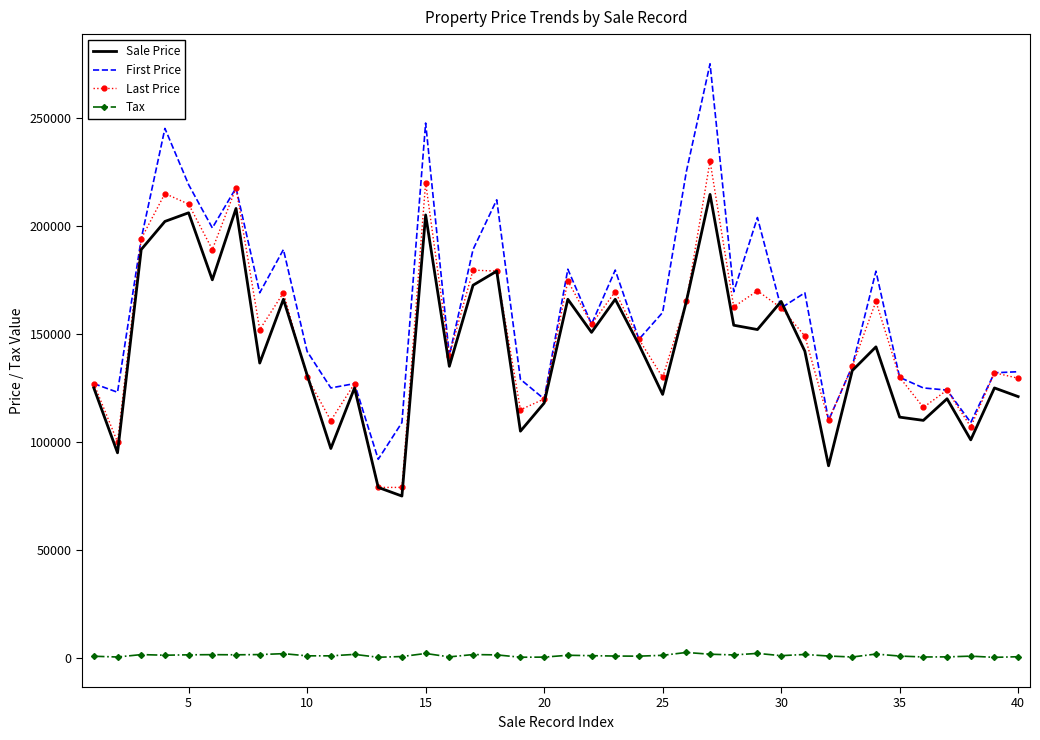

What are all the series names shown in the legend?

Sale Price, First Price, Last Price, Tax